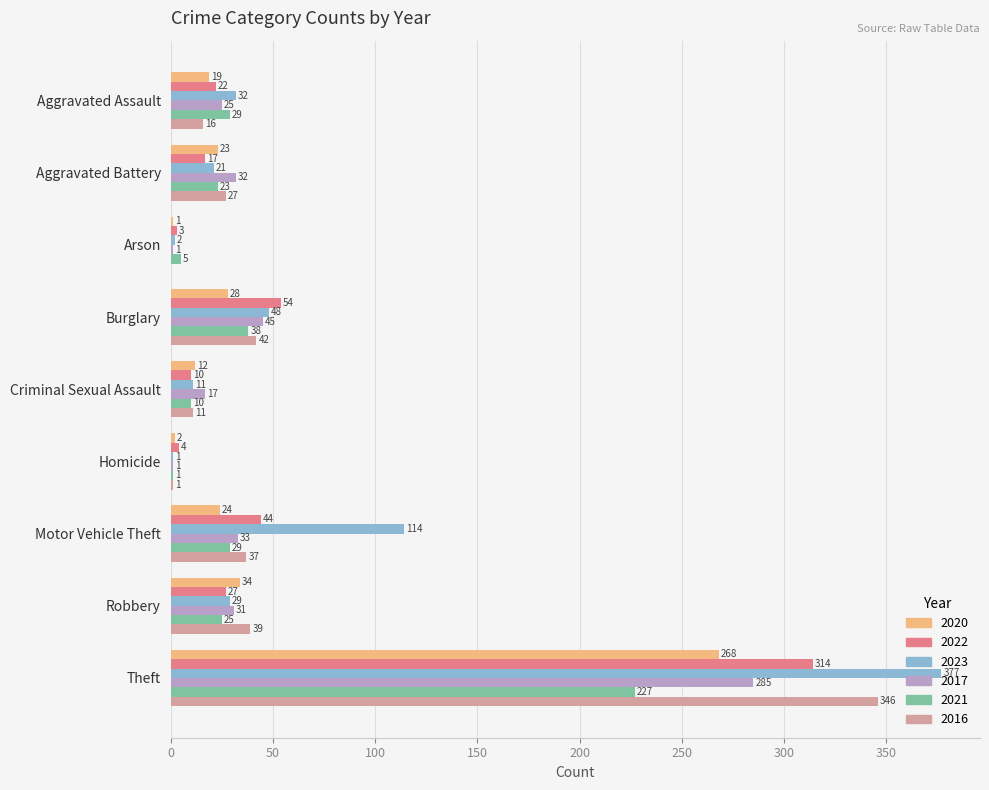

The 2021 series shows 29 at Motor Vehicle Theft. True or false?

True